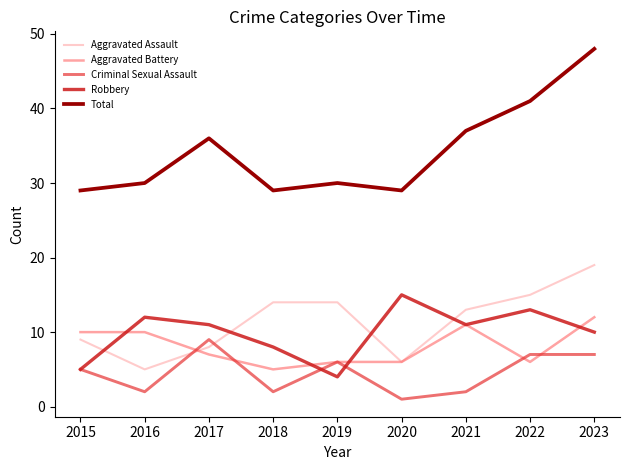

Does the chart have visible grid lines?

No